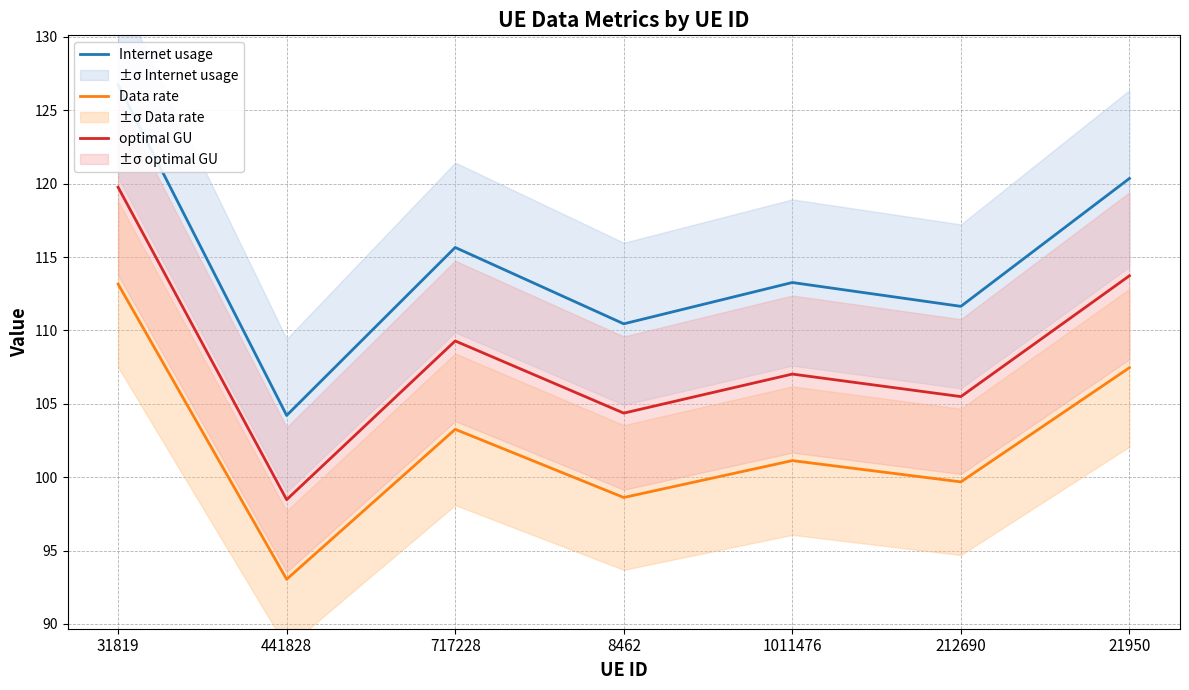

Reading left to right, transcribe all the data shown in this chart.

Internet usage: 126.7	104.2	115.7	110.4	113.3	111.6	120.4
Data rate: 113.2	93.0	103.3	98.6	101.1	99.7	107.5
optimal GU: 119.8	98.5	109.3	104.4	107.0	105.5	113.7